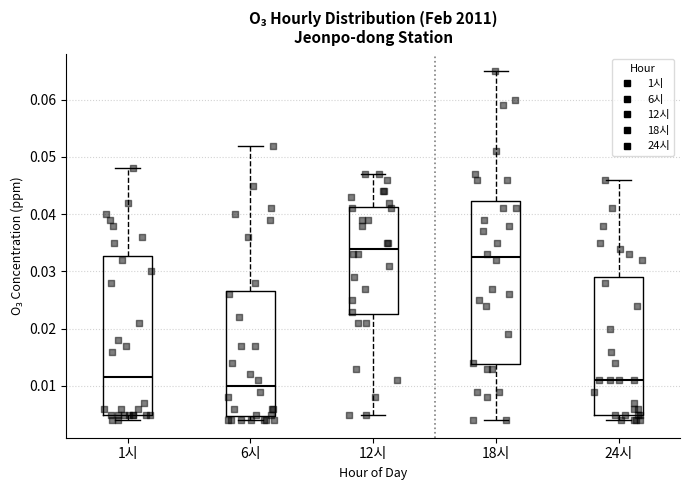

Reading left to right, transcribe this box plot: for each box, give where its median line is, the range the box spans, and where its two whiskers end, as read against the y-axis. The values are not printed on the chart, so give them approximately, as read against the axis.

1시: median 0.012, box 0.005 to 0.033, whiskers 0.004 to 0.048
6시: median 0.010, box 0.005 to 0.027, whiskers 0.004 to 0.052
12시: median 0.034, box 0.023 to 0.041, whiskers 0.005 to 0.047
18시: median 0.033, box 0.014 to 0.042, whiskers 0.004 to 0.065
24시: median 0.011, box 0.005 to 0.029, whiskers 0.004 to 0.046